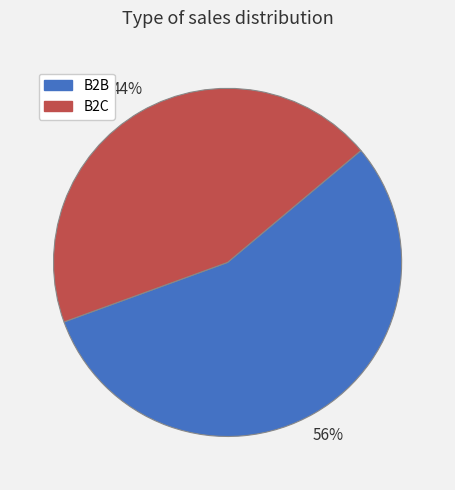

To the nearest percent, what percentage of the pie is B2B?

56%